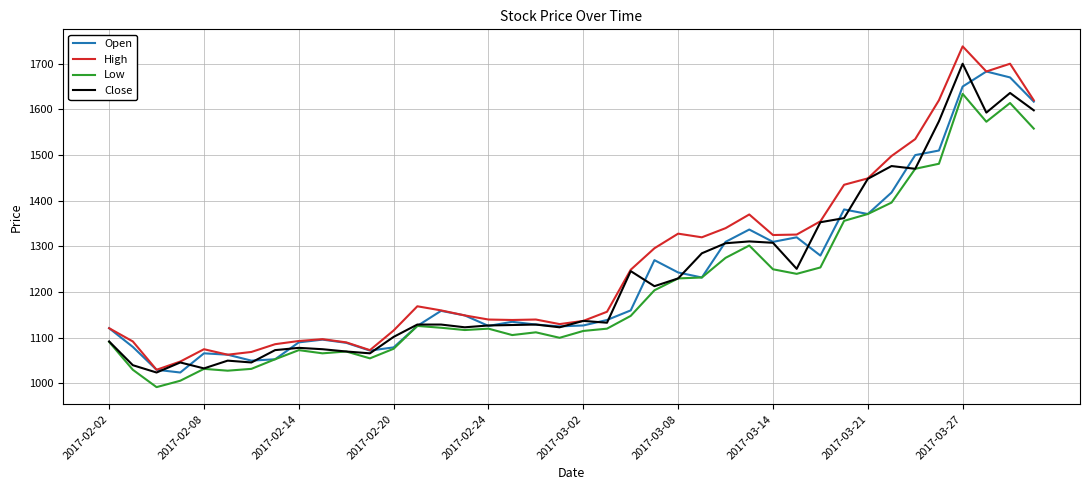

Which series has the largest range (max minus min)?

High